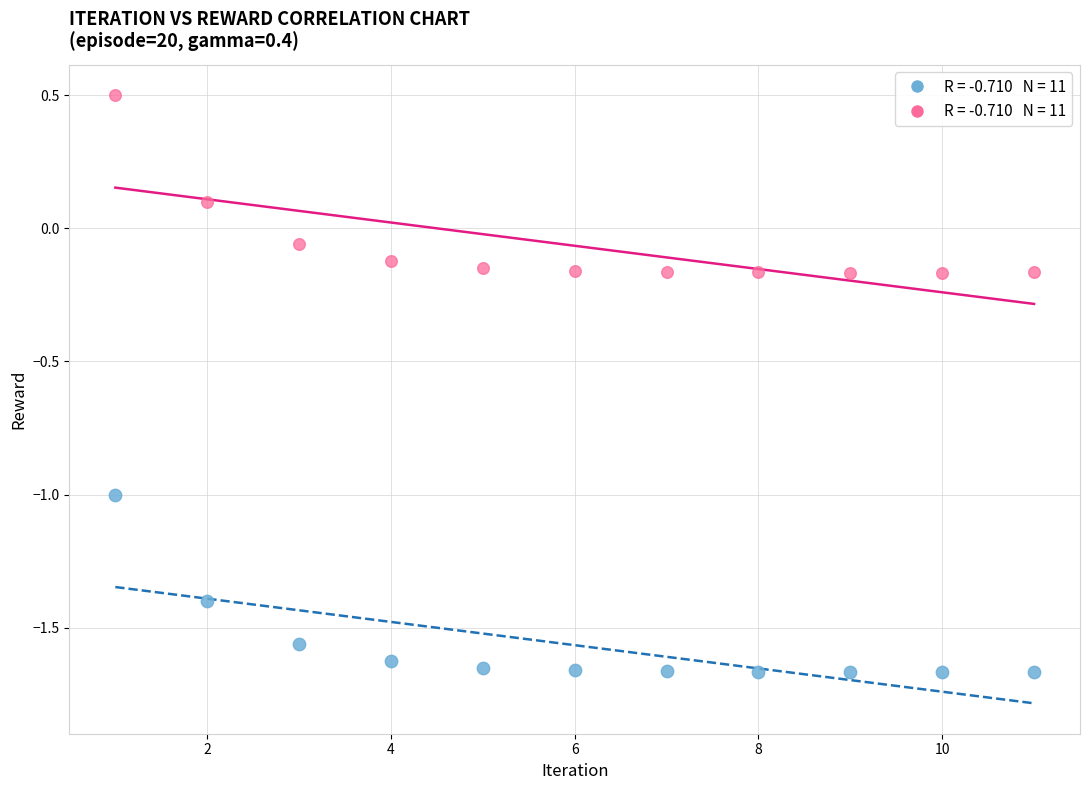

Across all data points, what is the range of X values (max minus min)?

10.0